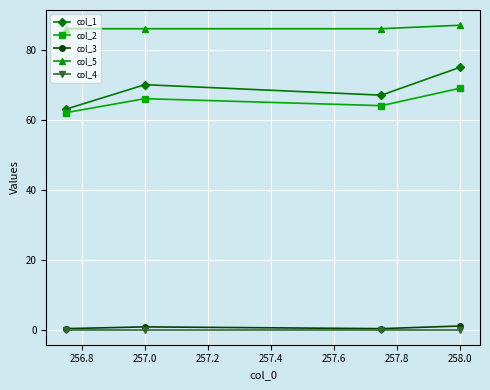

What is the average value of the col_1 series?

68.8